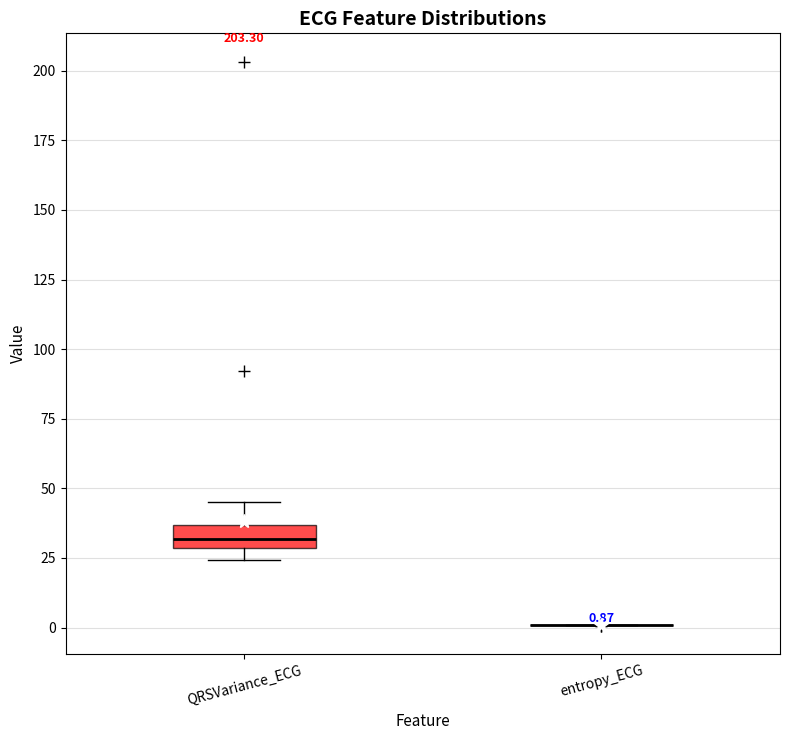

Comparing the boxes themselves (not the whiskers), which one is the tallest?

QRSVariance_ECG